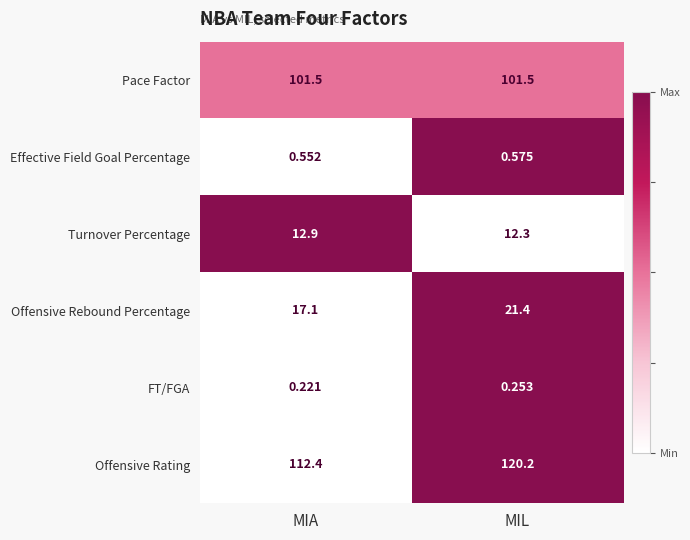

Which series changed the most between MIA and MIL?

Offensive Rating